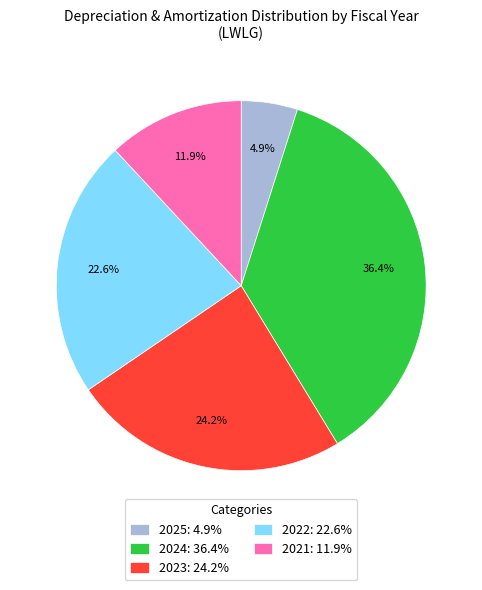

Rank the categories by value from lowest to highest.

2025: 4.9%, 2021: 11.9%, 2022: 22.6%, 2023: 24.2%, 2024: 36.4%